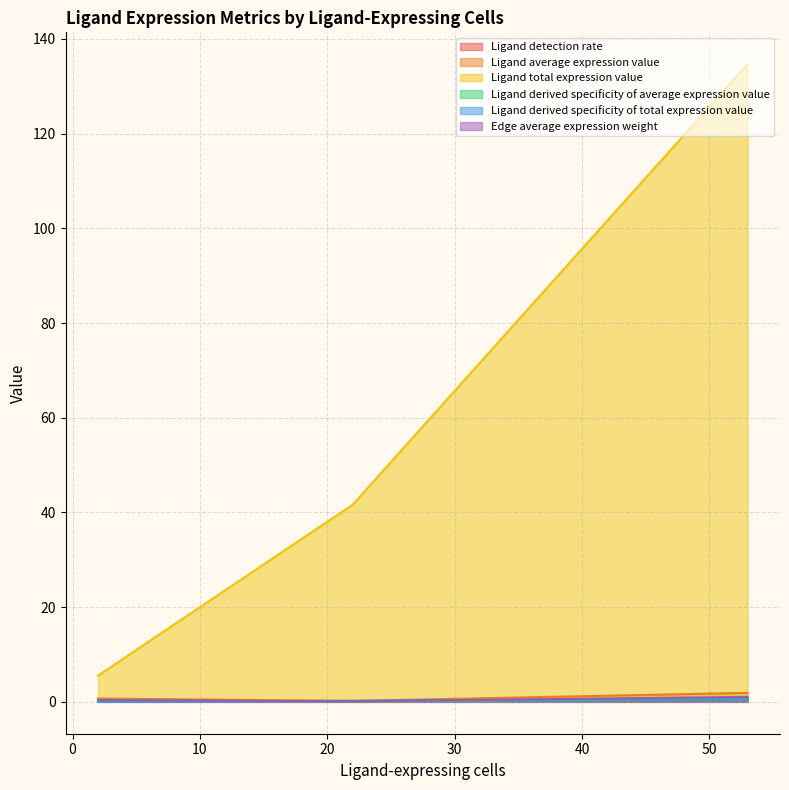

What is the greatest value displayed?

134.7